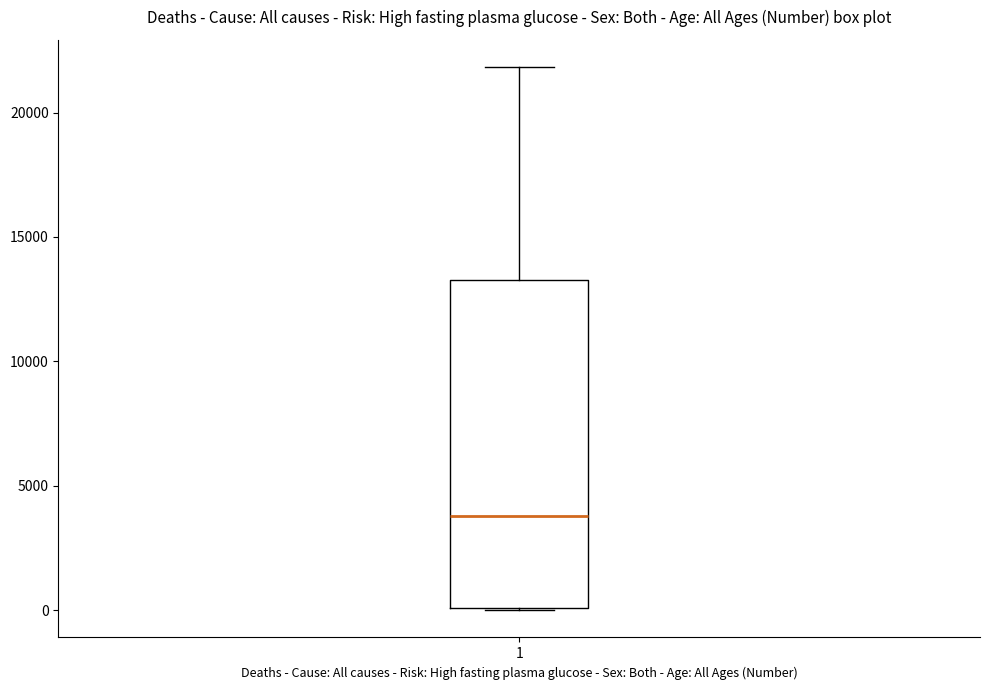

Read this box plot against the y-axis: the position of the median line, the range covered by the box, and the ends of both whiskers. The values are not printed on the chart, so give them approximately, as read against the axis.

median 4000, box 0 to 13500, whiskers 0 to 22000